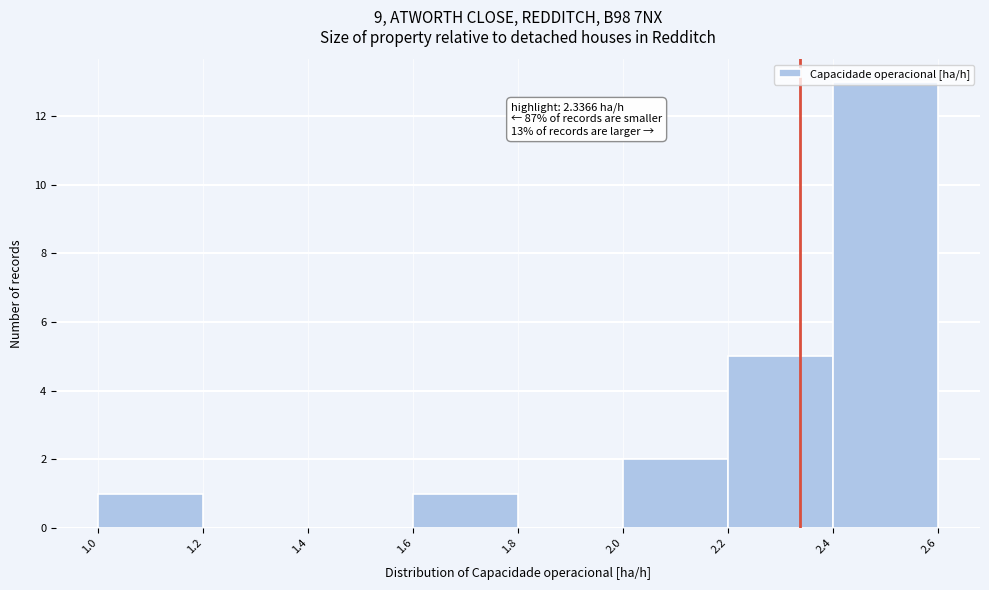

Which range on the x-axis has the tallest bar?

2.4 to 2.6